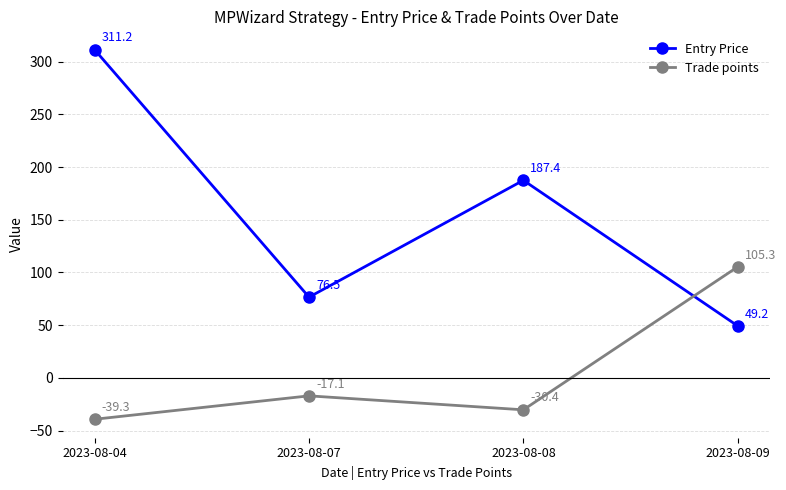

Where is Entry Price nearest to the value 180?

2023-08-08